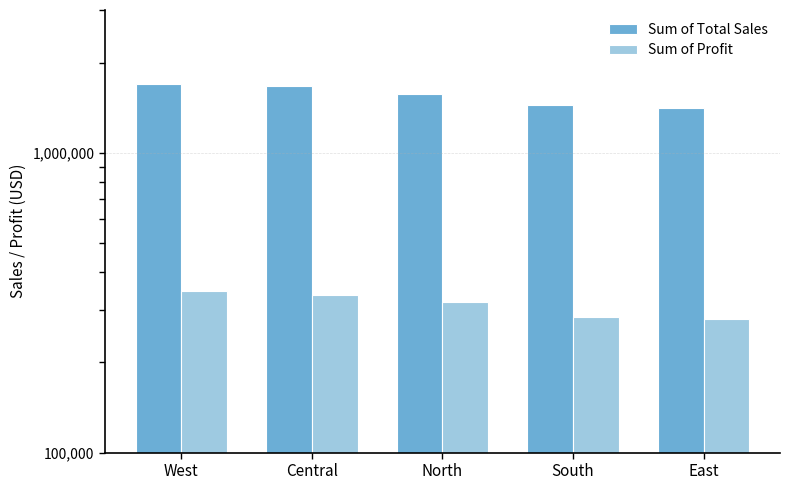

What is the difference between the Sum of Total Sales values at East and North?

165471.3